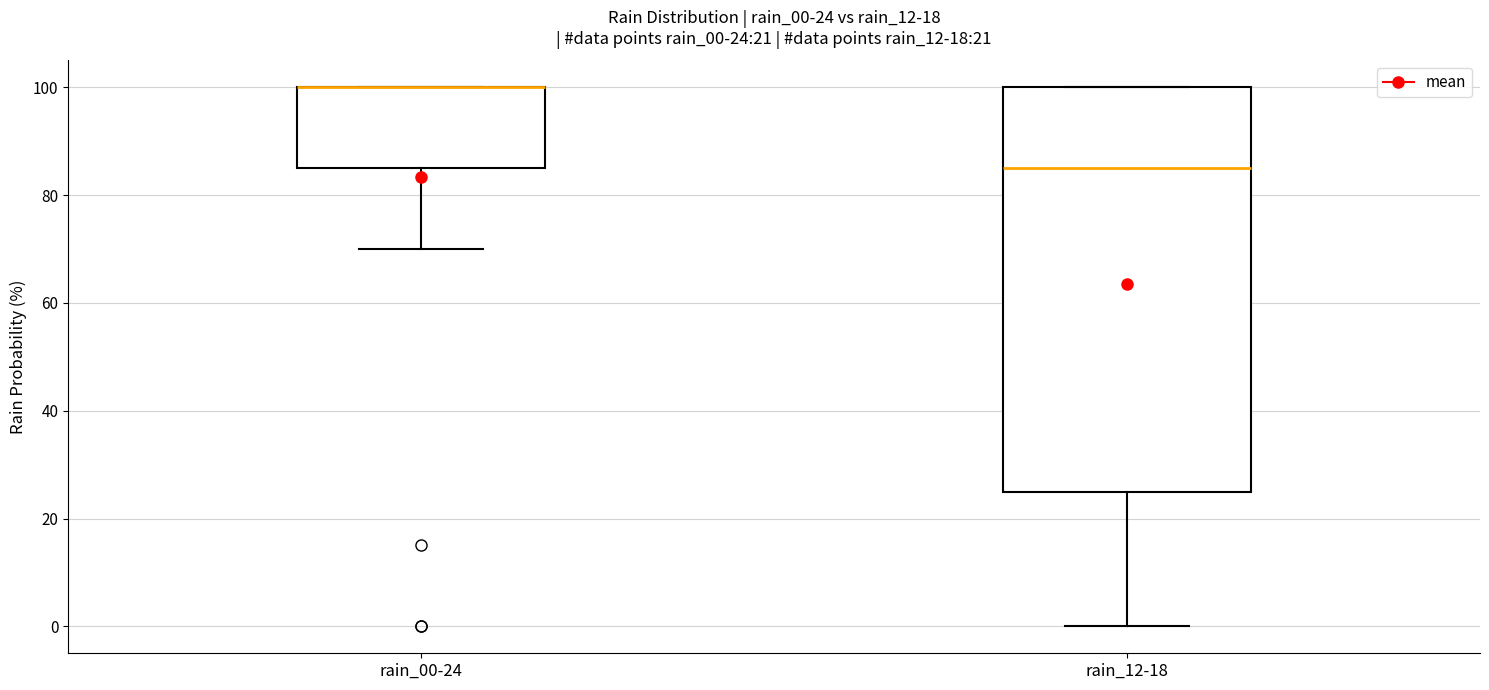

Comparing the boxes themselves (not the whiskers), which one is the tallest?

rain_12-18